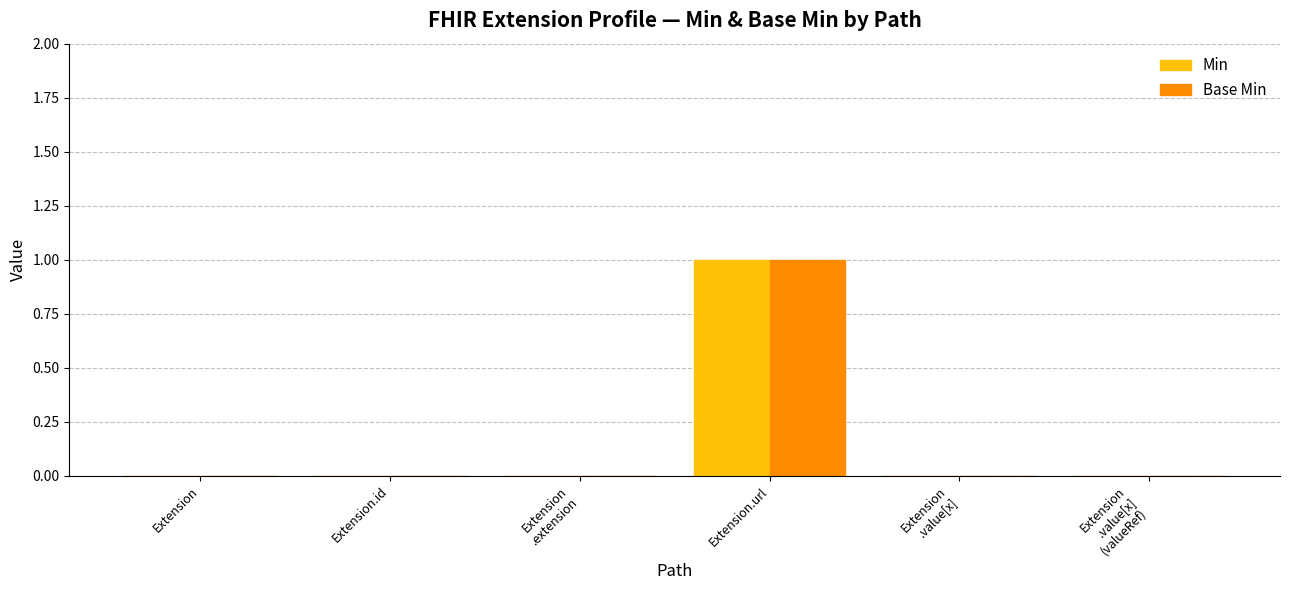

What is the sum of all Min values?

1